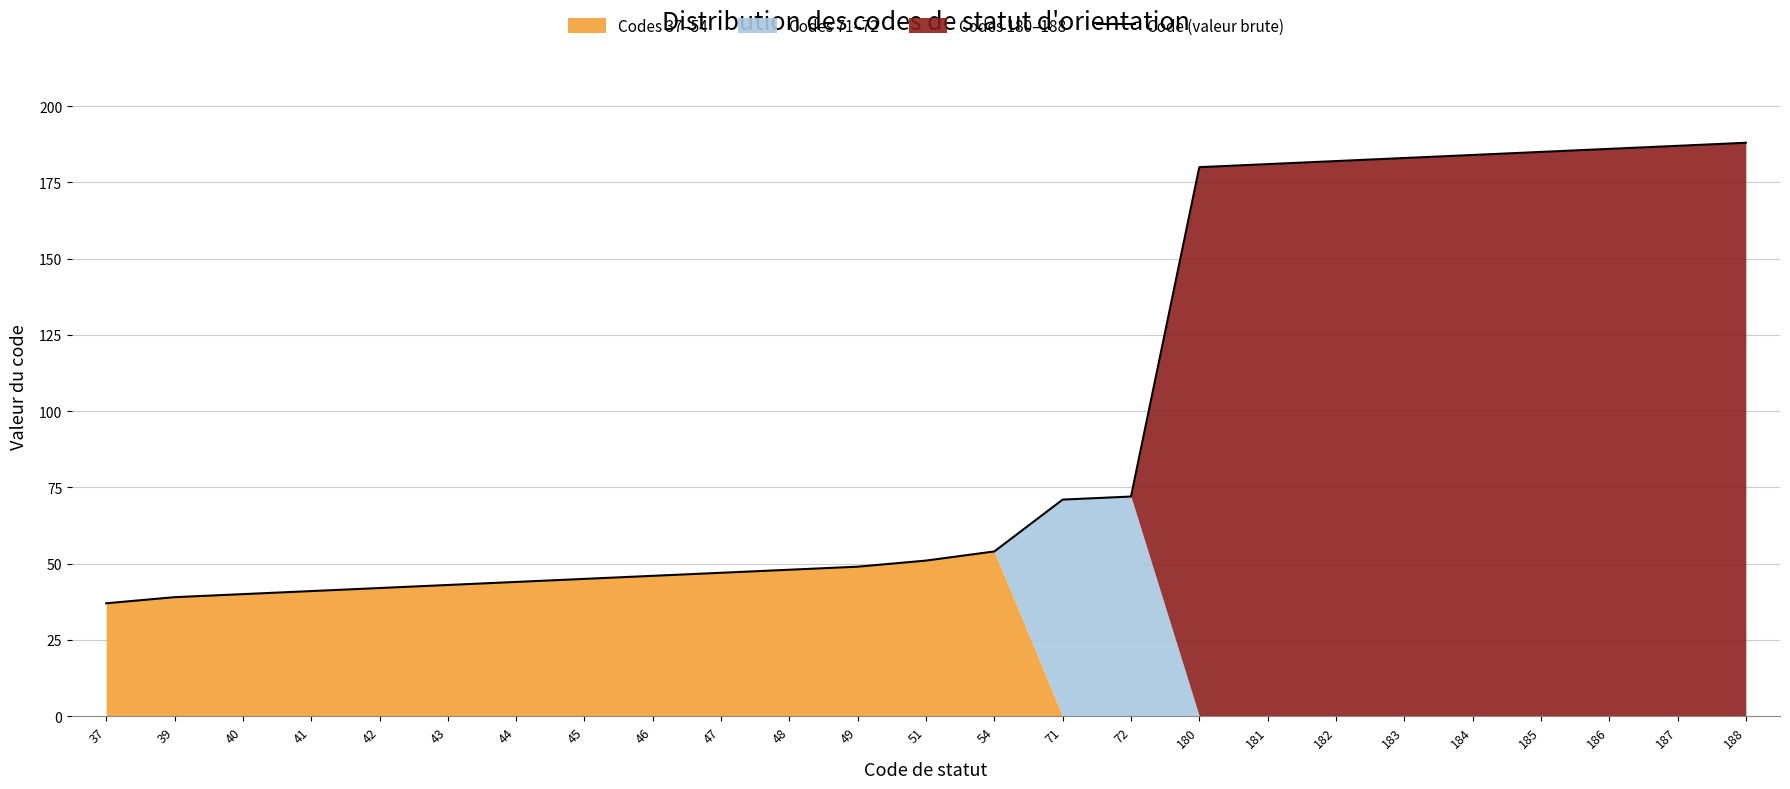

What is the sum of the values at 71 and 48?

119